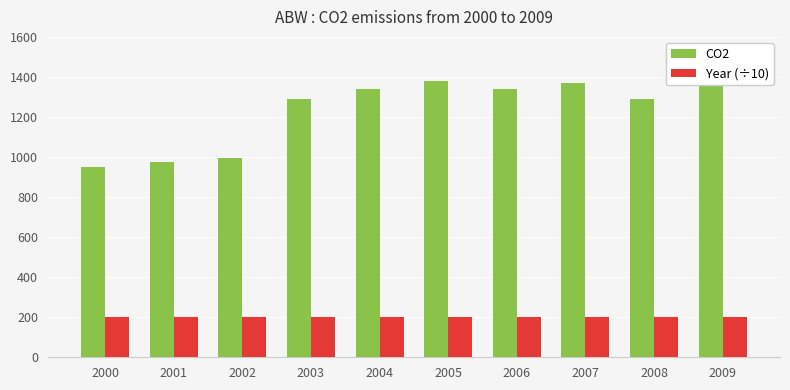

What is the spread (max minus min) of values at 2009?

1187.0